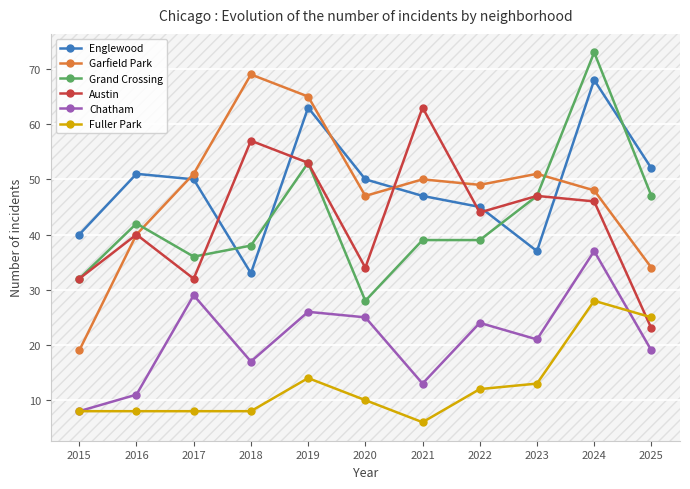

What is the difference between the highest and lowest values at 2024?

45